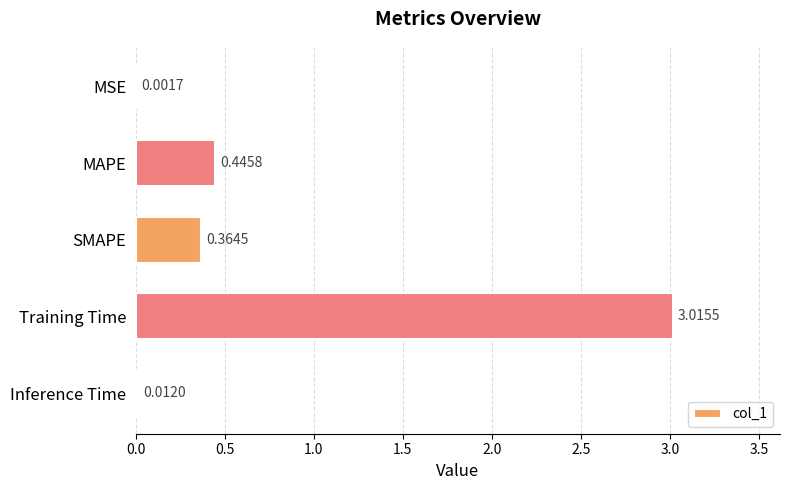

Where is the data nearest to the value 1?

MAPE